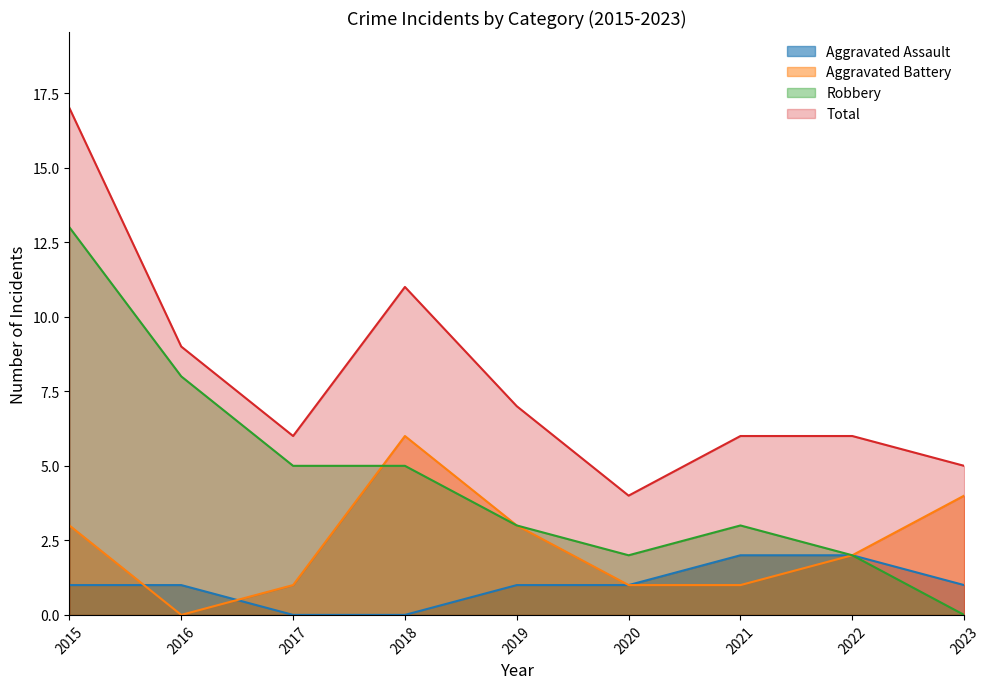

Between 2017 and 2022, which series saw the biggest shift?

Robbery